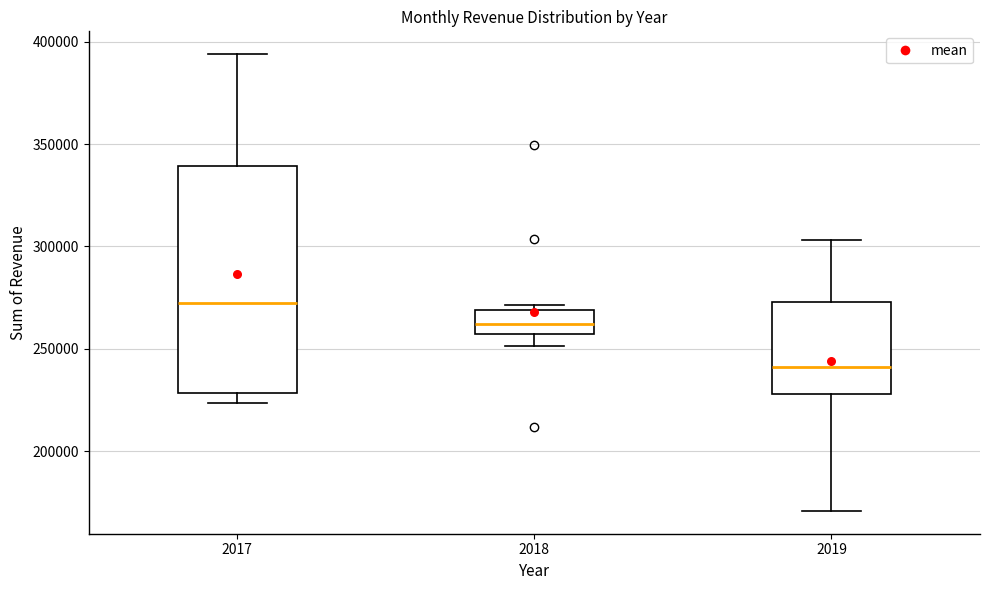

Reading left to right, read every box against the y-axis: the position of its median line, the range the box covers, and the ends of its whiskers. The values are not printed on the chart, so give them approximately, as read against the axis.

2017: median 270000, box 230000 to 340000, whiskers 225000 to 395000
2018: median 260000, box 255000 to 270000, whiskers 250000 to 270000 (just above the box's upper edge)
2019: median 240000, box 230000 to 275000, whiskers 170000 to 305000